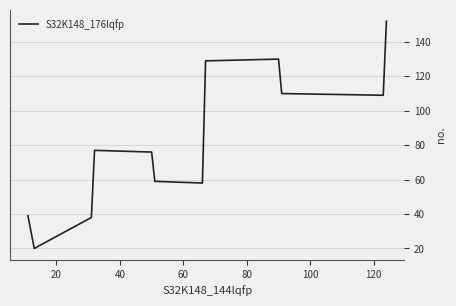

Reading left to right, list all the values displayed in this chart.

39	20	21	22	38	77	76	59	58	129	130	110	109	152